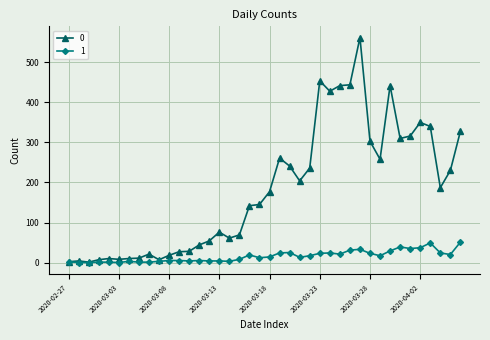

Rank the series by their average value, from lowest to highest.

1, 0